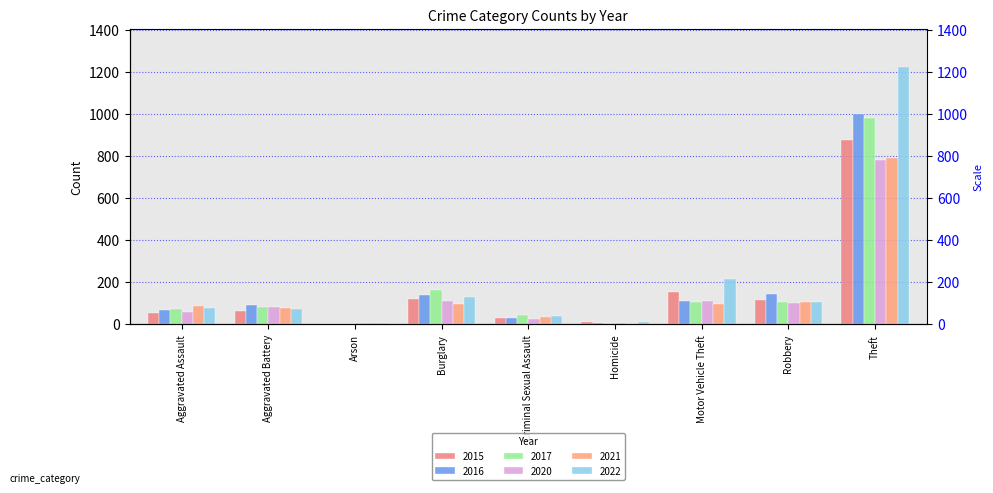

List the labels in order of 2020 value, largest first.

Theft, Burglary, Motor Vehicle Theft, Robbery, Aggravated Battery, Aggravated Assault, Criminal Sexual Assault, Homicide, Arson